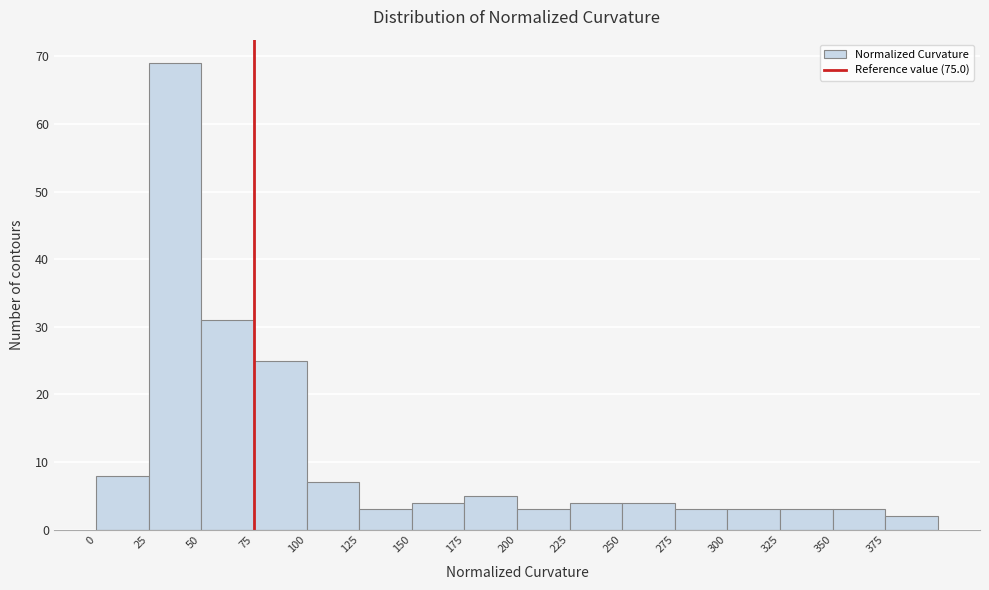

Over which range of the x-axis is the bar tallest?

25 to 50